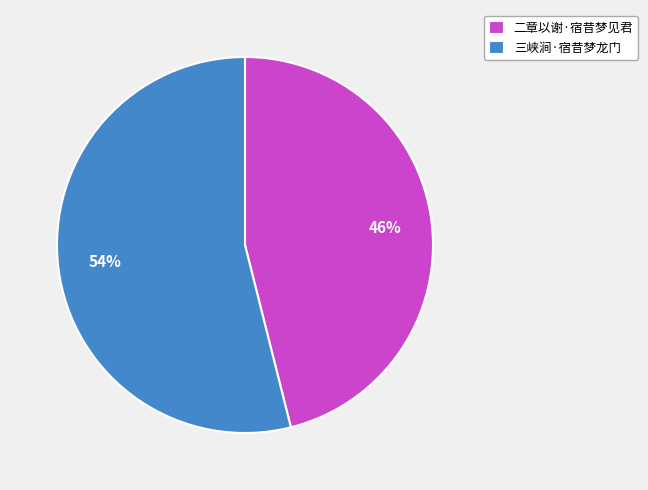

The 二章以谢·宿昔梦见君 slice represents 54% of the pie. True or false?

False